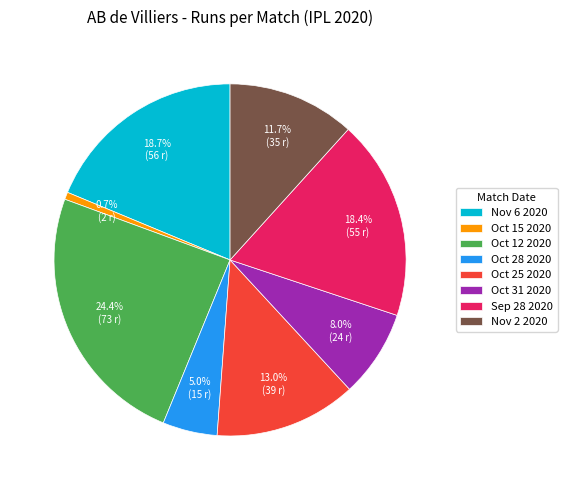

To the nearest percent, what portion does Nov 2 2020 represent?

12%